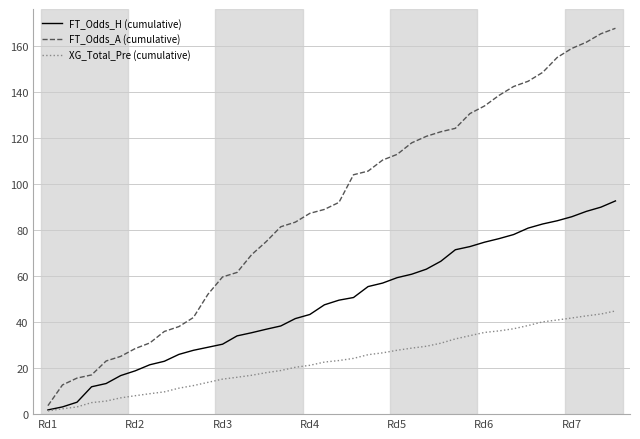

Rank the series by their average value, from lowest to highest.

XG_Total_Pre (cumulative), FT_Odds_H (cumulative), FT_Odds_A (cumulative)